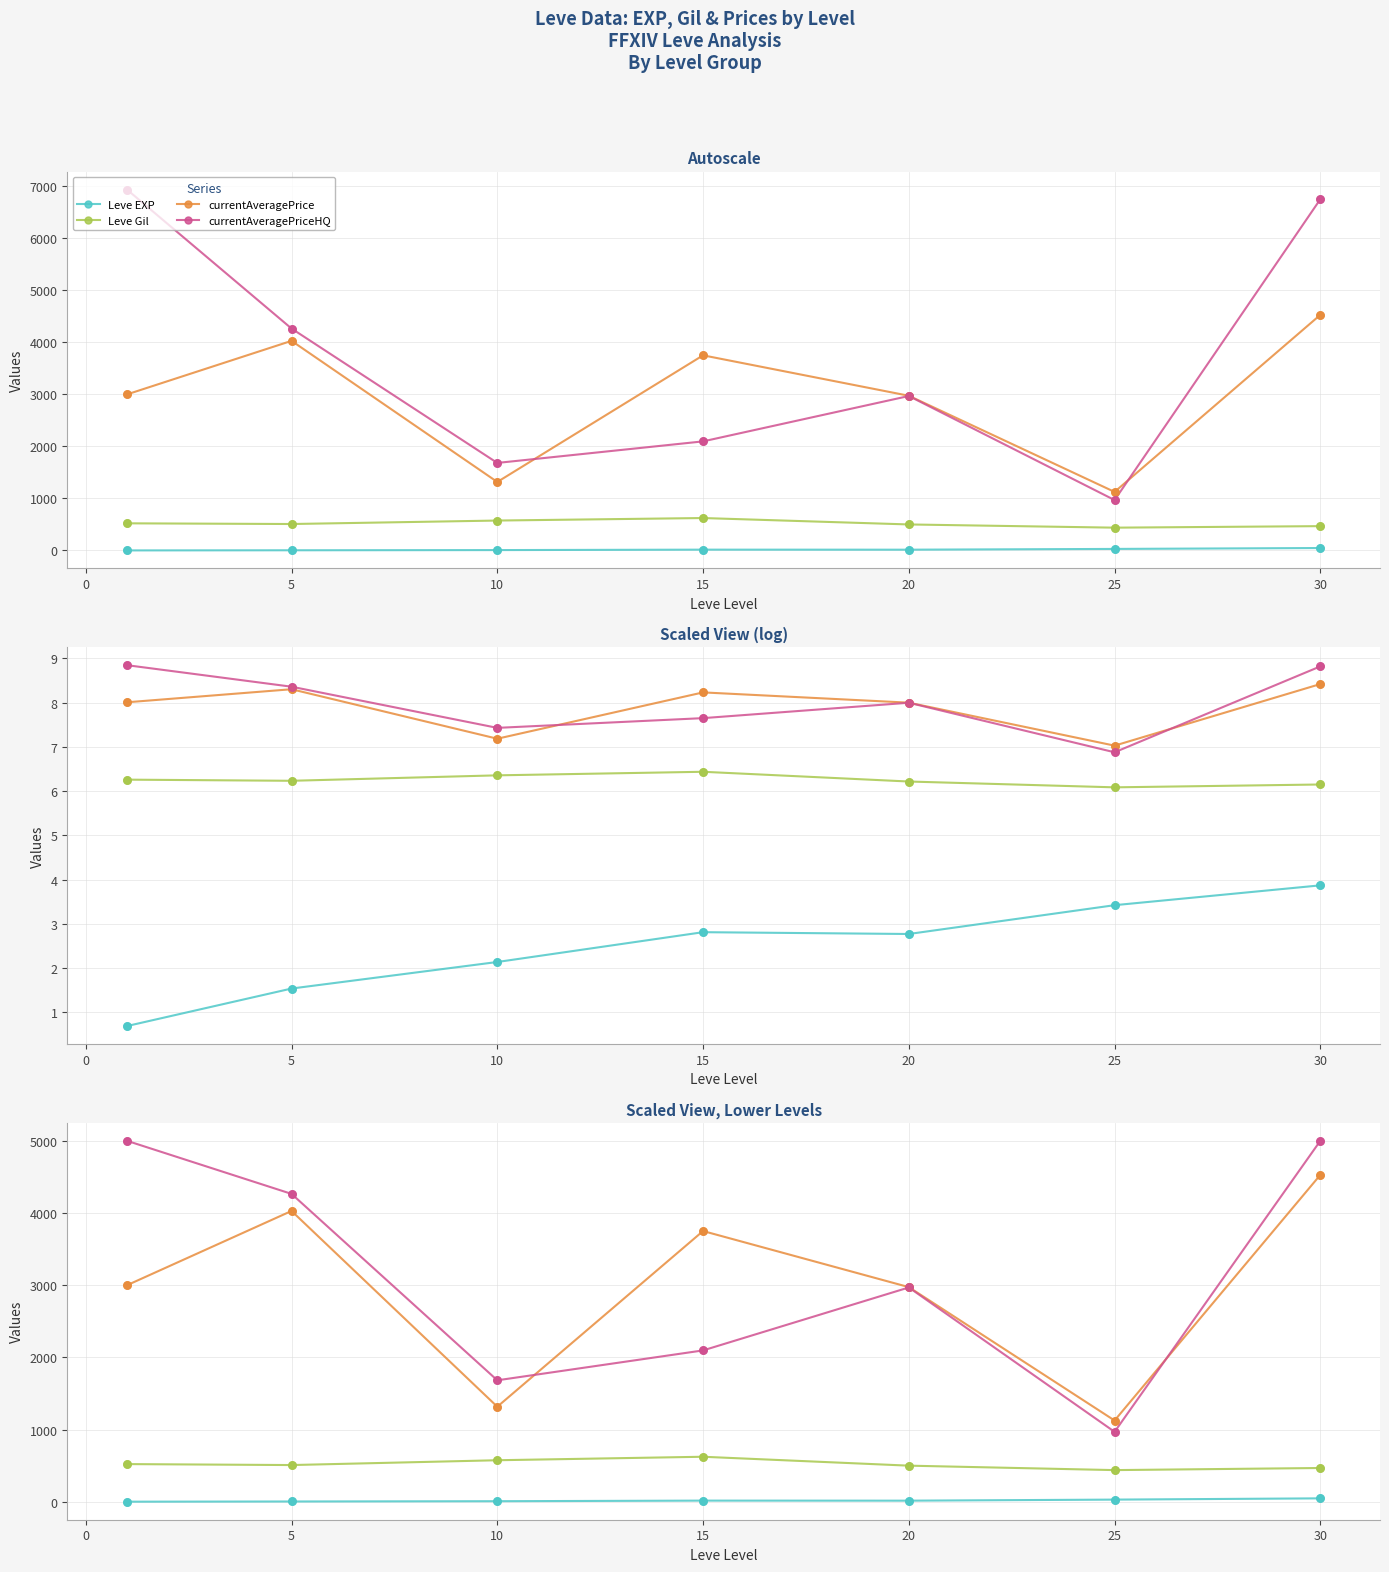

Which series has the largest Y range (max minus min)?

currentAveragePriceHQ